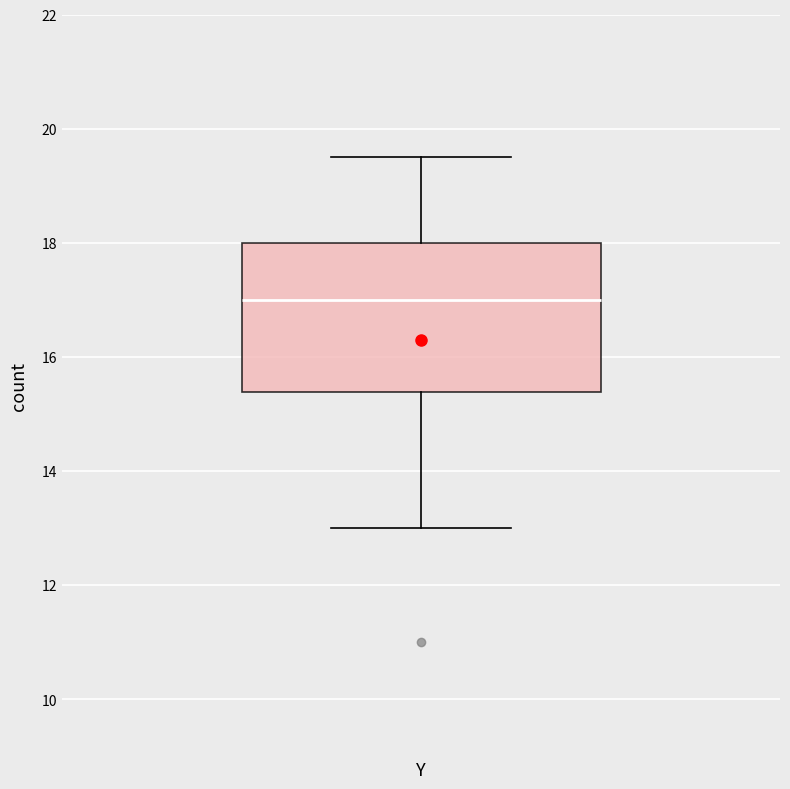

Read this box plot against the y-axis: the position of the median line, the range covered by the box, and the ends of both whiskers. The values are not printed on the chart, so give them approximately, as read against the axis.

median 17.0, box 15.4 to 18.0, whiskers 13.0 to 19.6